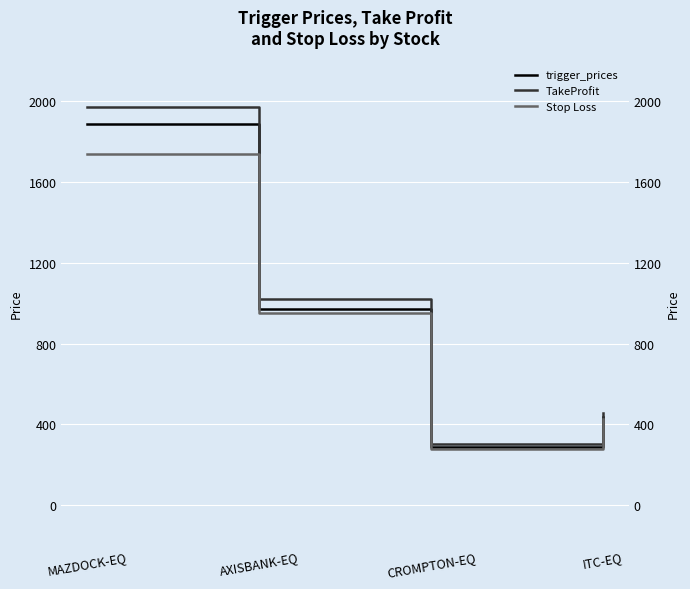

List the labels in order of trigger_prices value, smallest first.

CROMPTON-EQ, ITC-EQ, AXISBANK-EQ, MAZDOCK-EQ